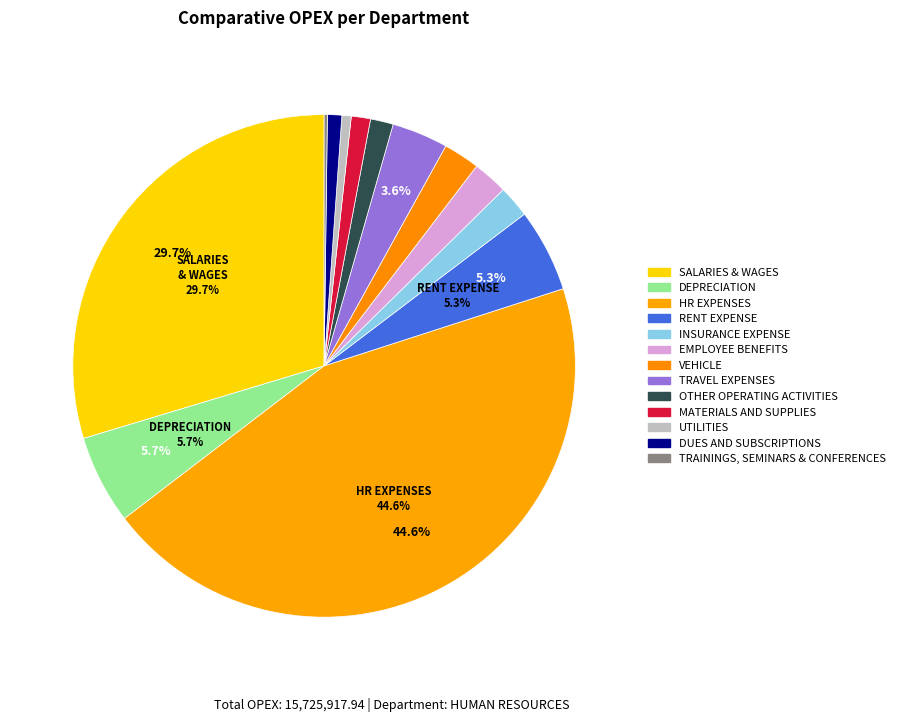

Is it true that UTILITIES is 1% of the pie?

True